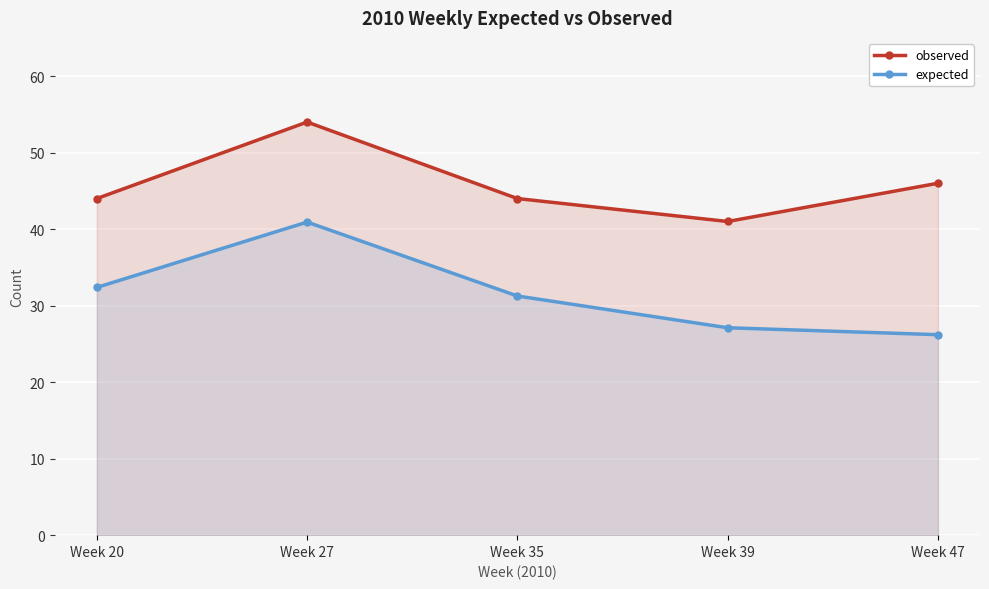

At Week 39, list the series in order from largest to smallest.

observed, expected